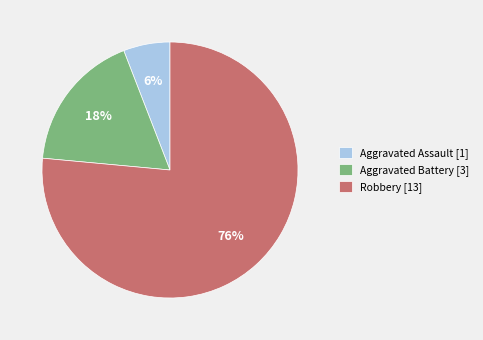

Rank the categories by value from highest to lowest.

Robbery, Aggravated Battery, Aggravated Assault